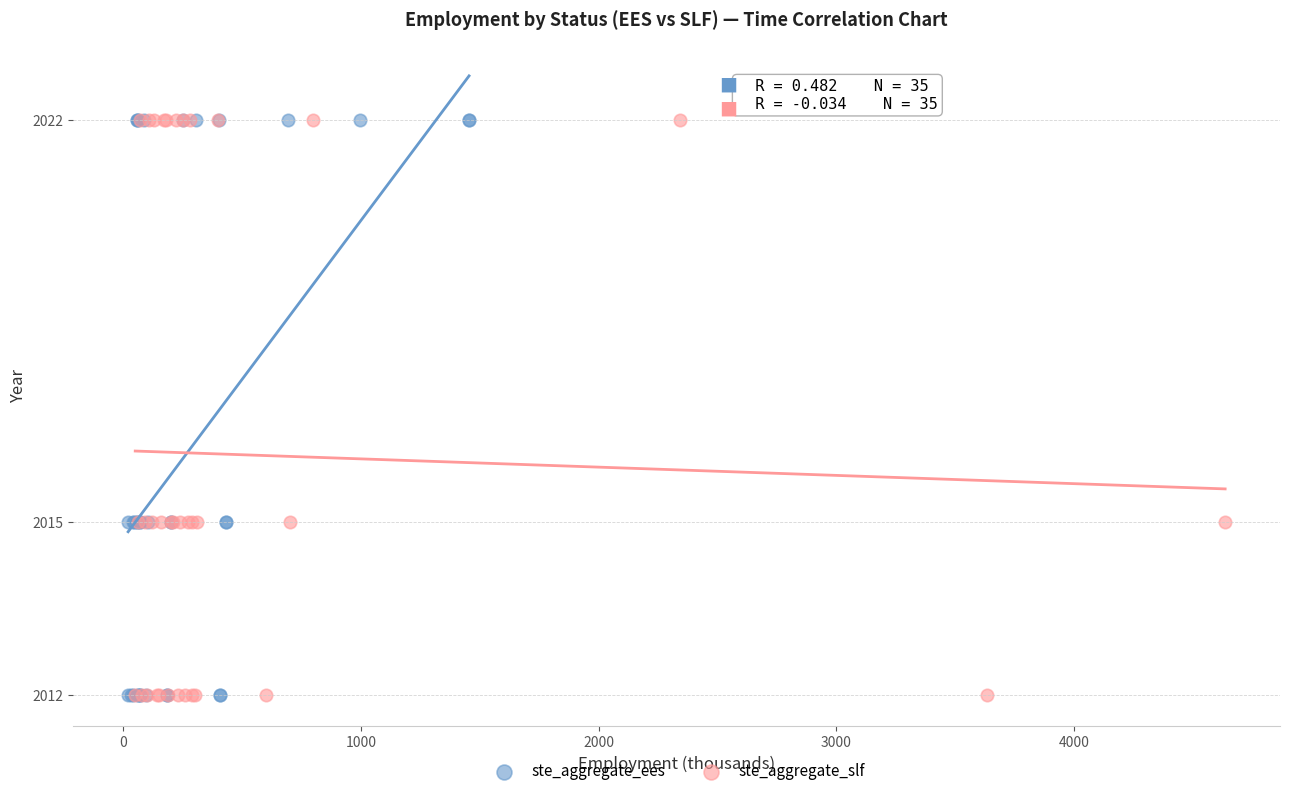

What are all the series names shown in the legend?

ste_aggregate_ees, ste_aggregate_slf